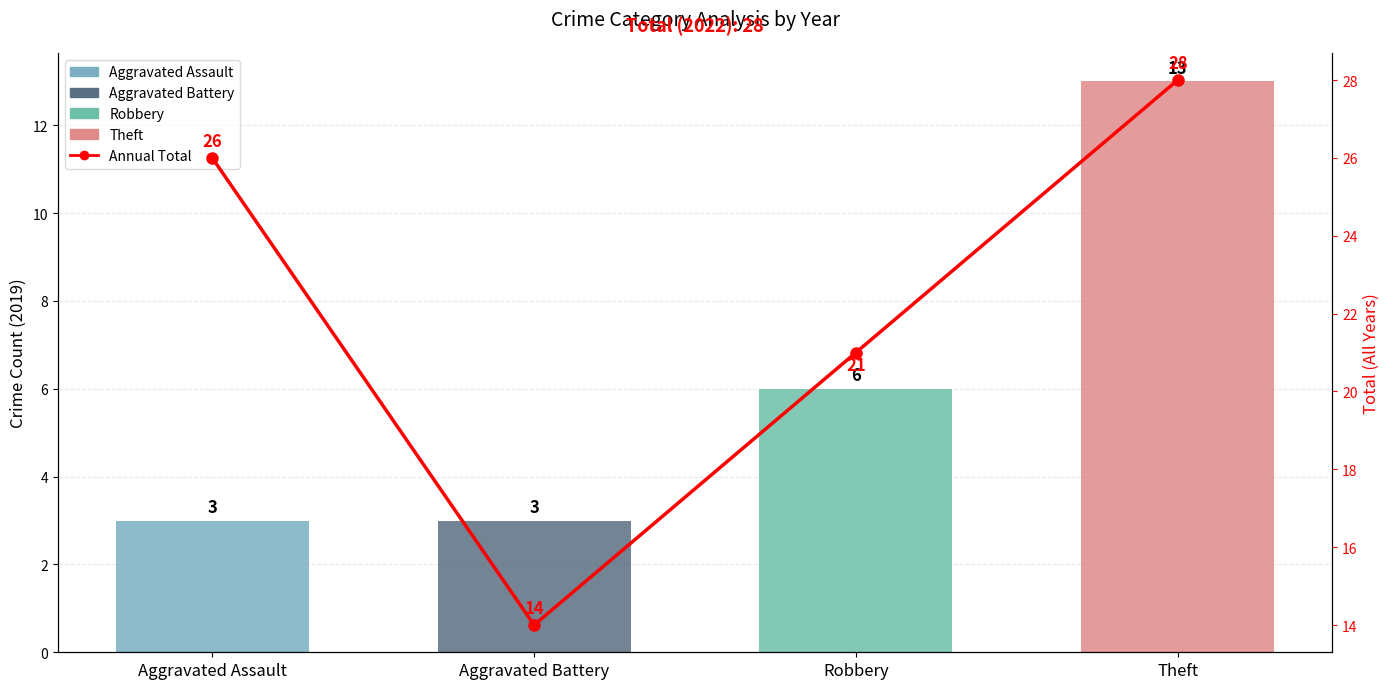

What is the value of the 2019 Count bar at the 1st from the left?

3